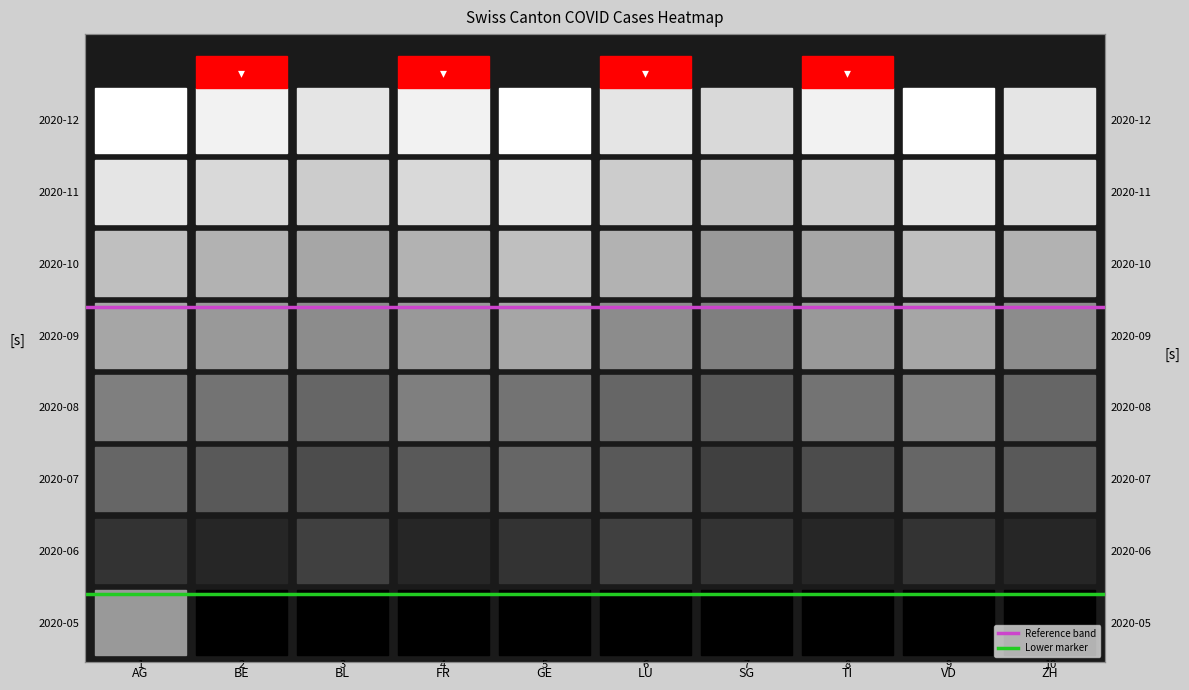

True or false: Lower marker has a value of 0.4 at AG.

True